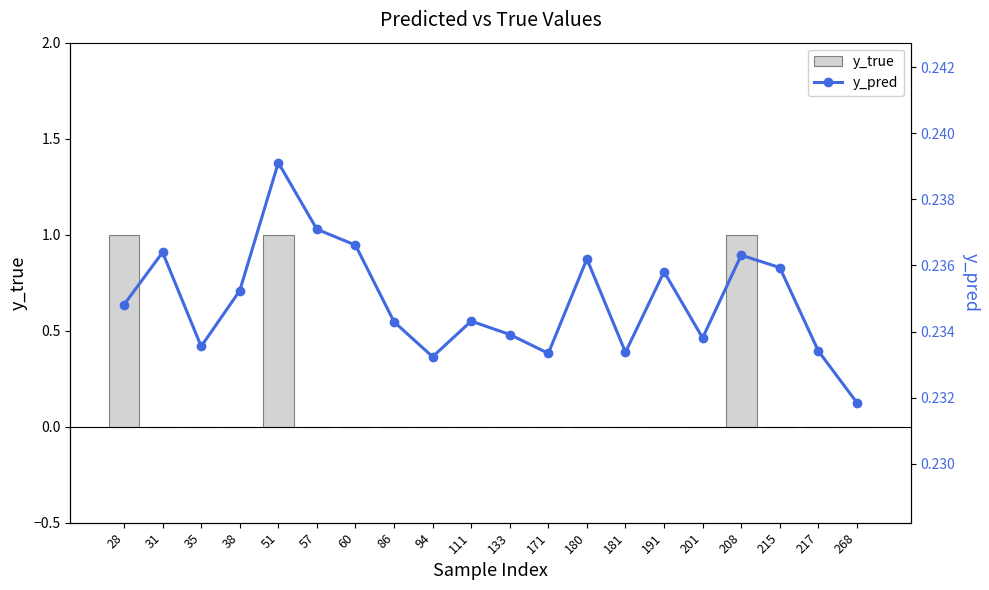

At which category is the sum across all series the highest?

51